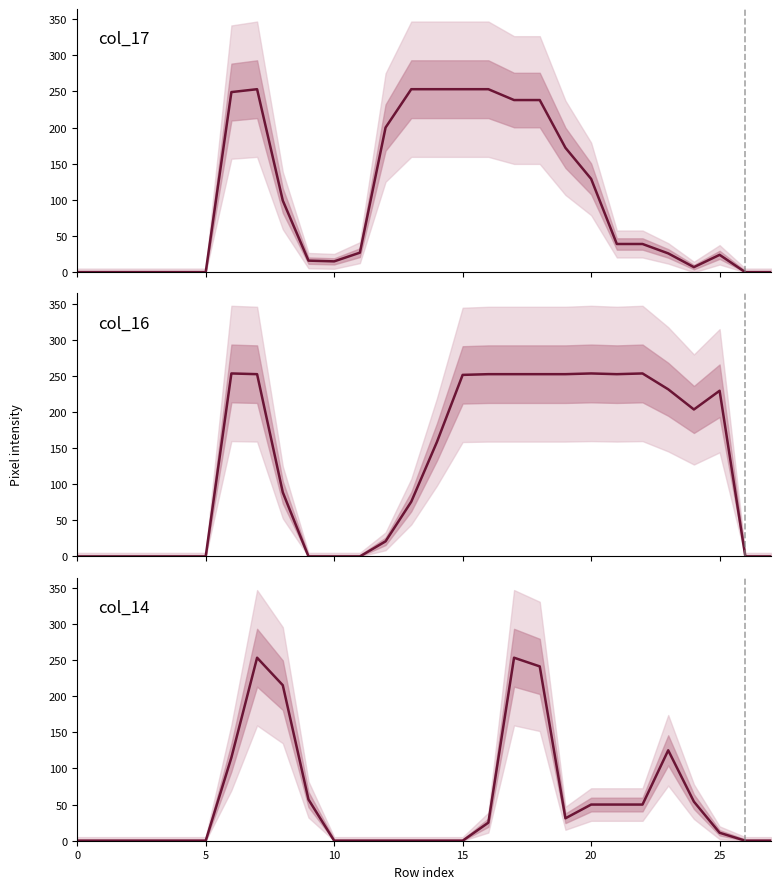

True or false: col_14 has more than 0 interior local peaks.

True